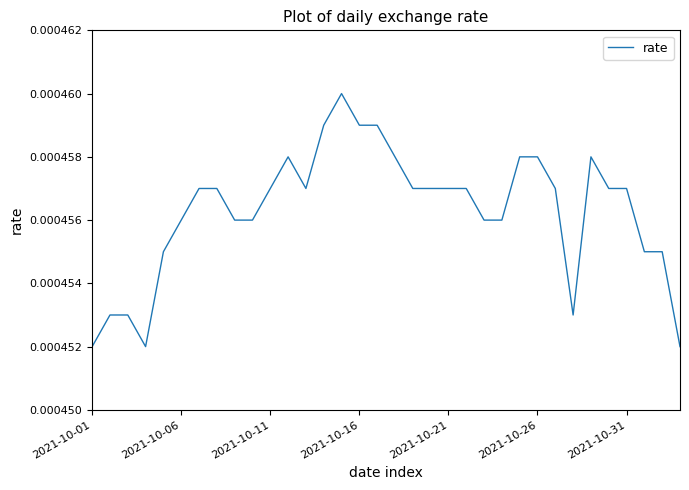

Which category has the highest value across all series?

14